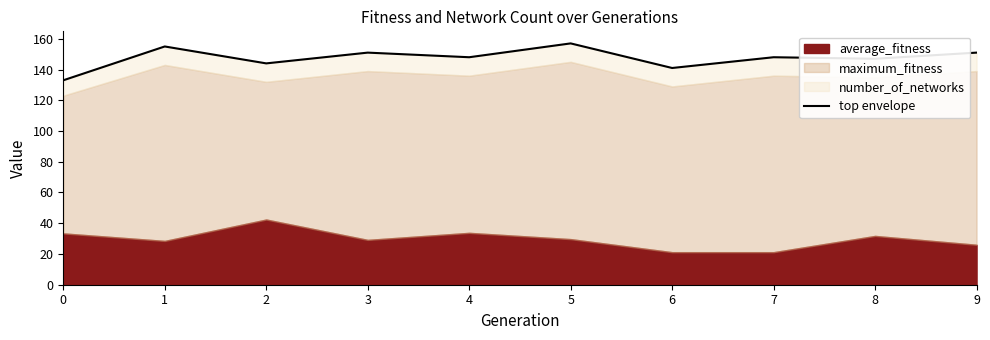

What is the sum of all values?

1475